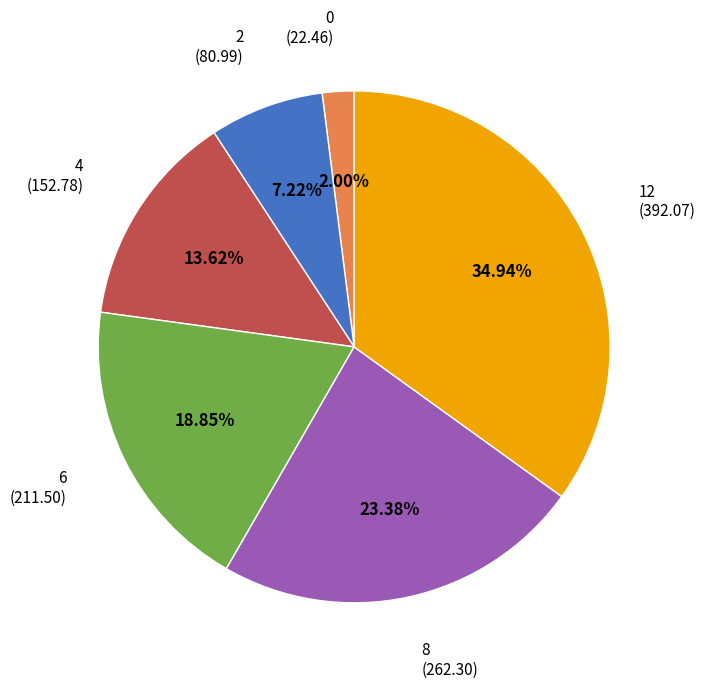

Is there any slice that represents more than half of the pie?

No